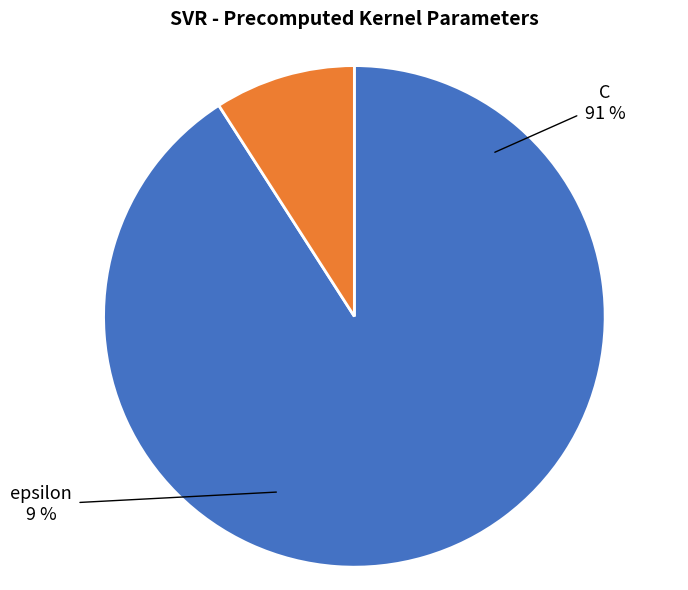

Is there a majority slice in this chart?

Yes